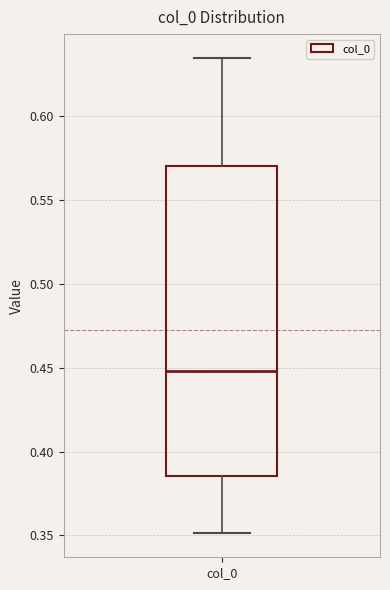

Transcribe this box plot: give where the median line is, the range the box spans, and where the two whiskers end, as read against the y-axis. The values are not printed on the chart, so give them approximately, as read against the axis.

median 0.450, box 0.385 to 0.570, whiskers 0.350 to 0.635